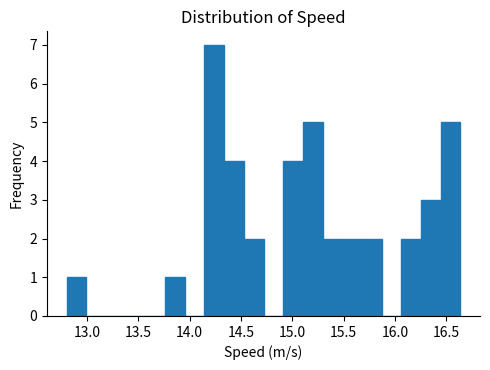

Around what value on the x-axis is the tallest bar? Give the approximate position of its centre, as read against the axis.

14.25